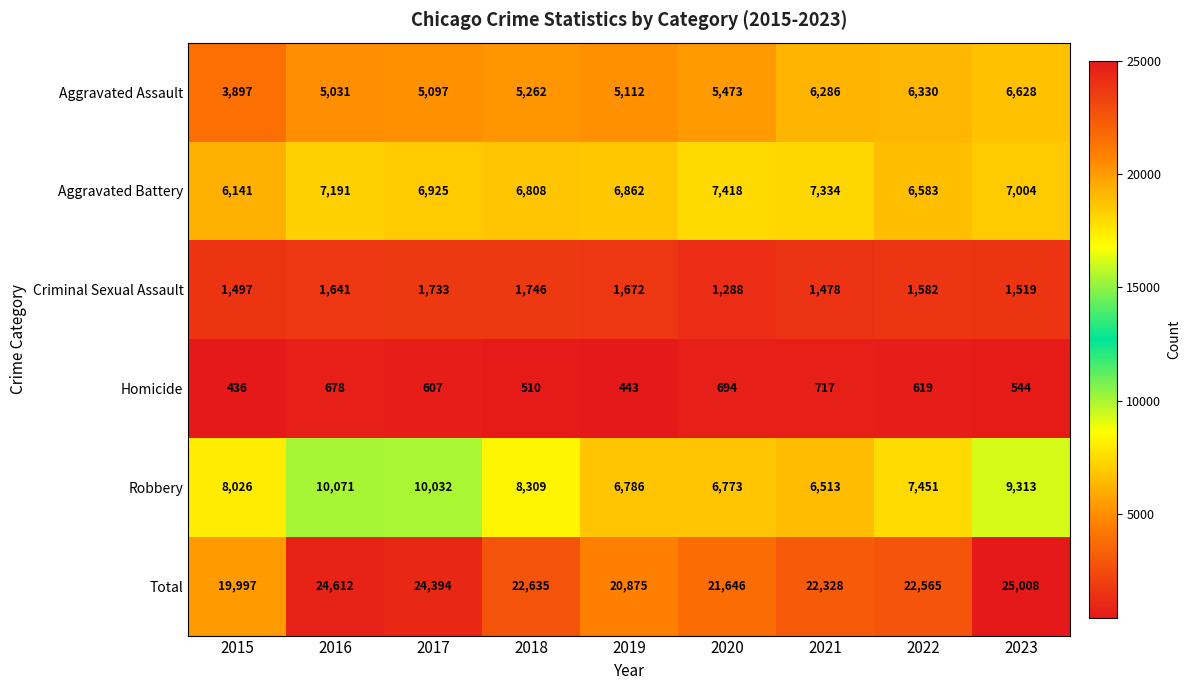

True or false: Aggravated Assault has a value of 5473 at 2020.

True